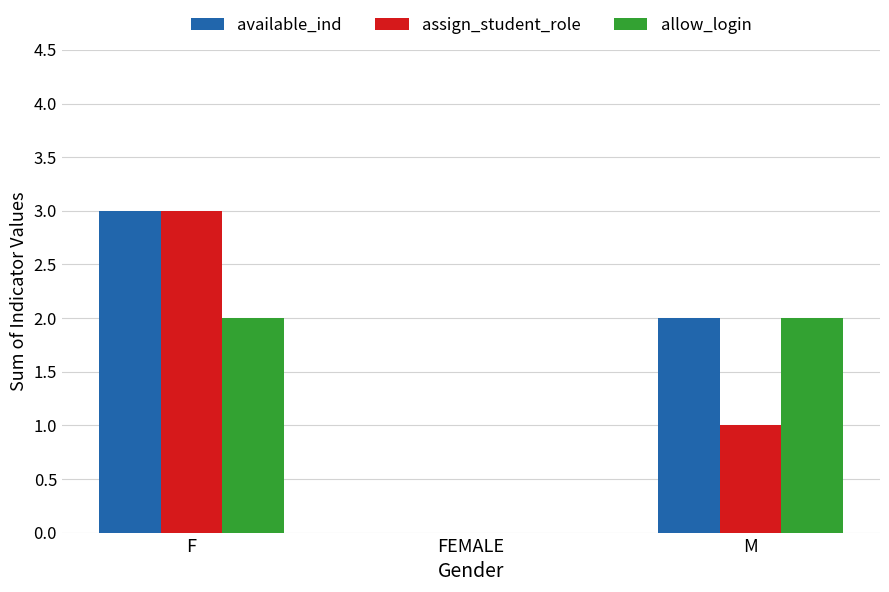

At which label is assign_student_role closest to 1?

M